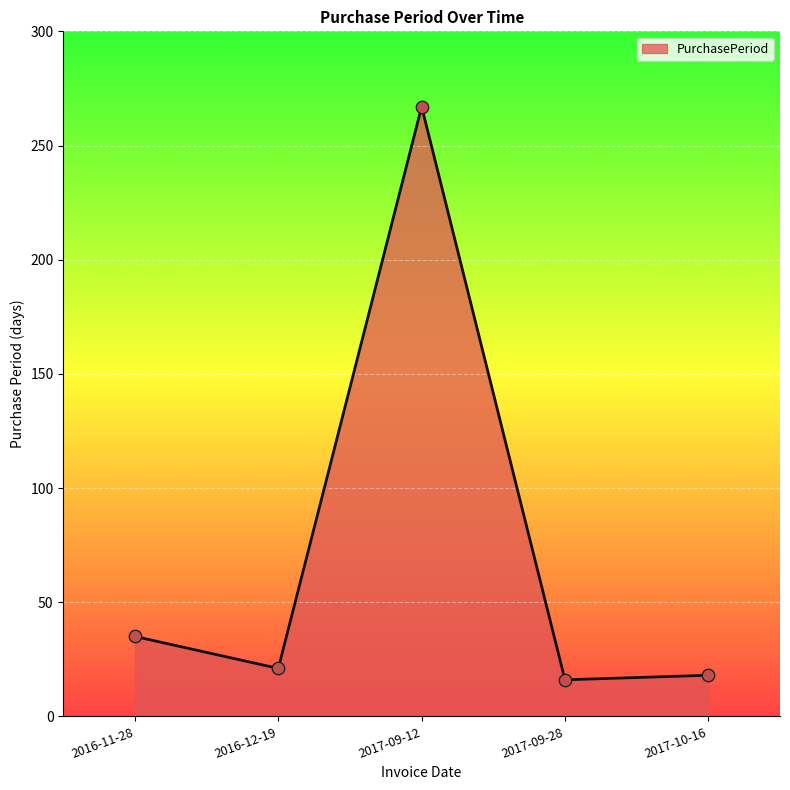

What is the ratio of the value at 2016-12-19 to the value at 2017-09-28?

1.3